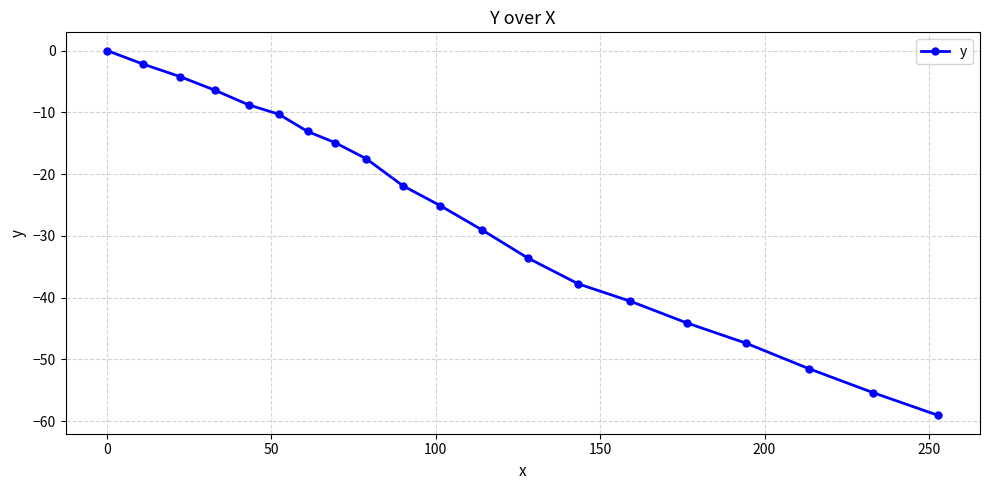

What is the sum of all values?

-522.9